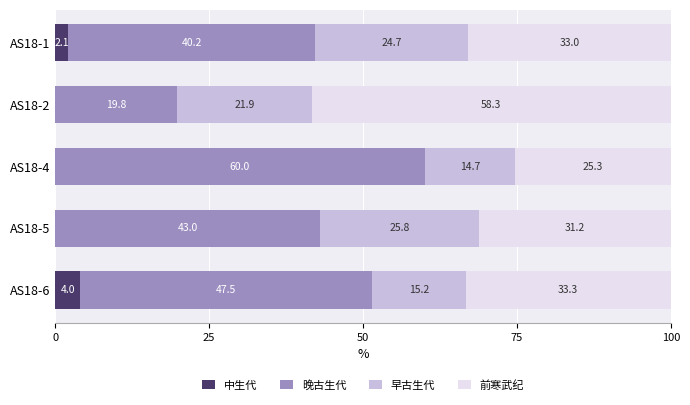

What is the total value across all series at AS18-5?

100.0